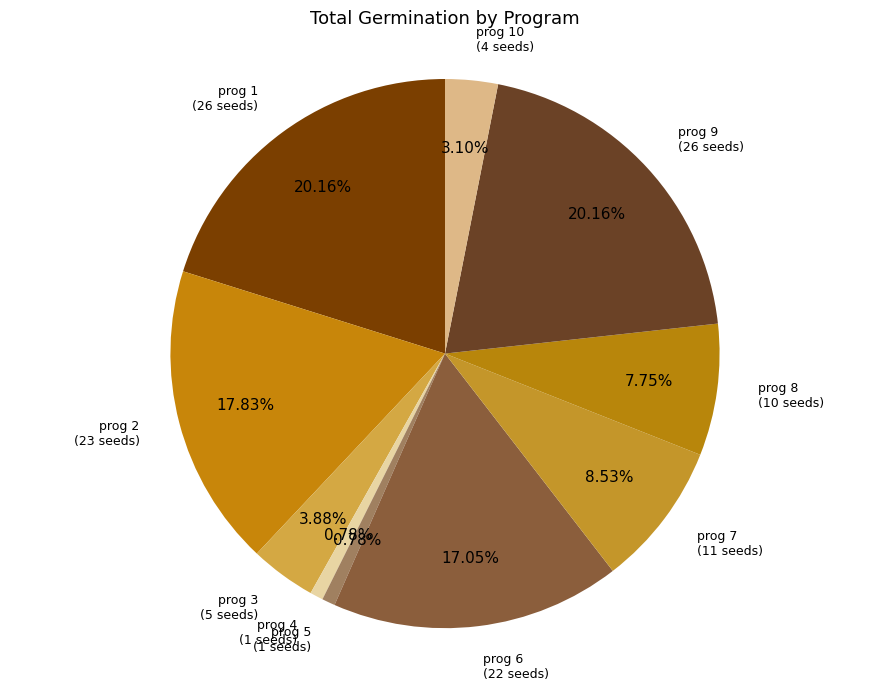

To the nearest percent, what is the average slice percentage?

10%